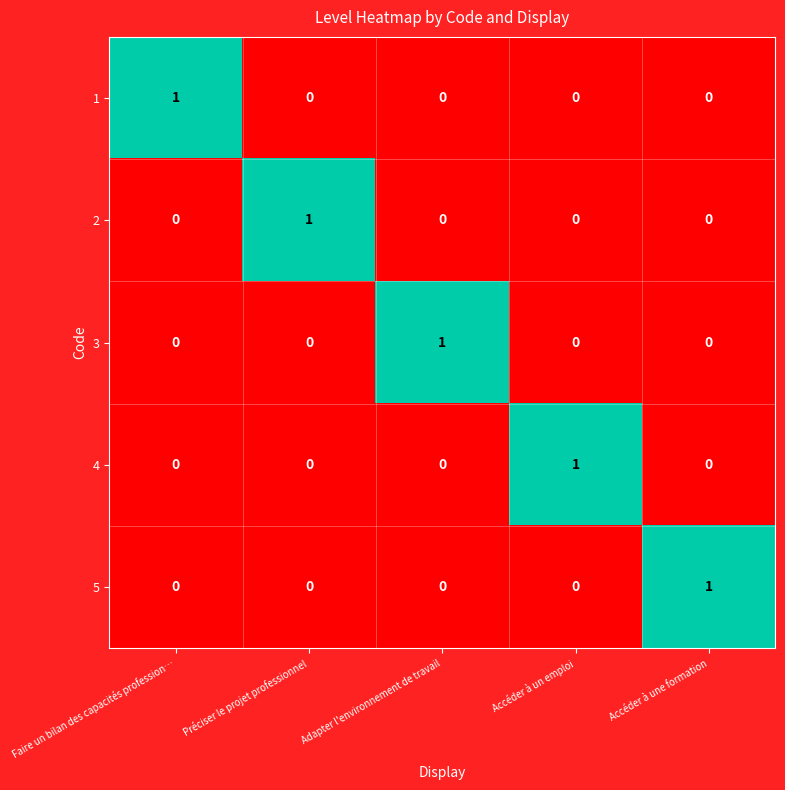

At how many categories does at least one series exceed 0?

5